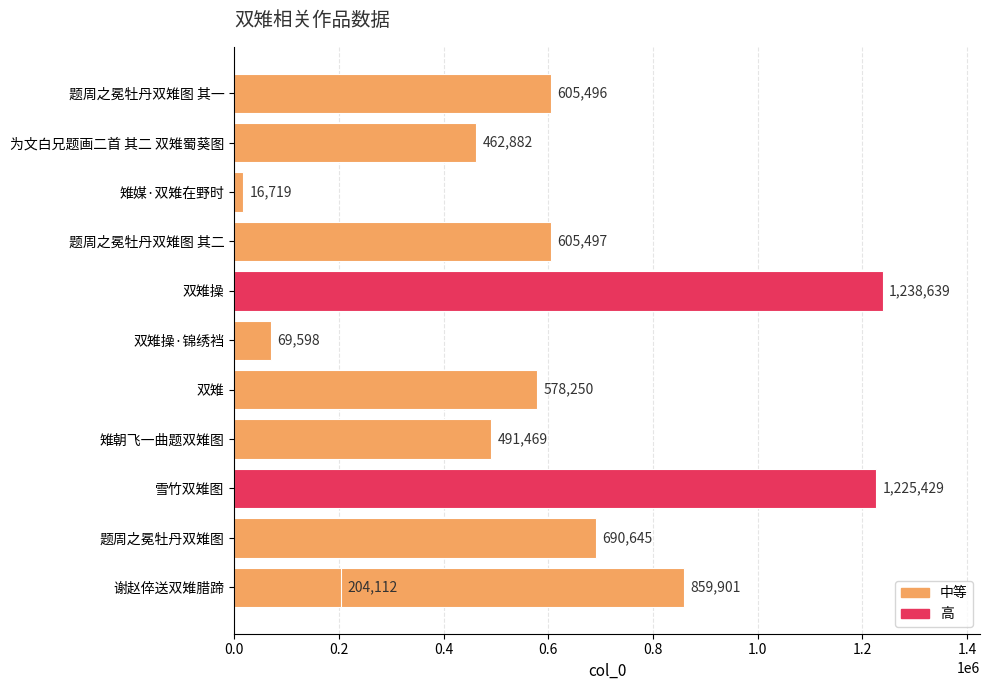

Does the chart contain any negative values?

No